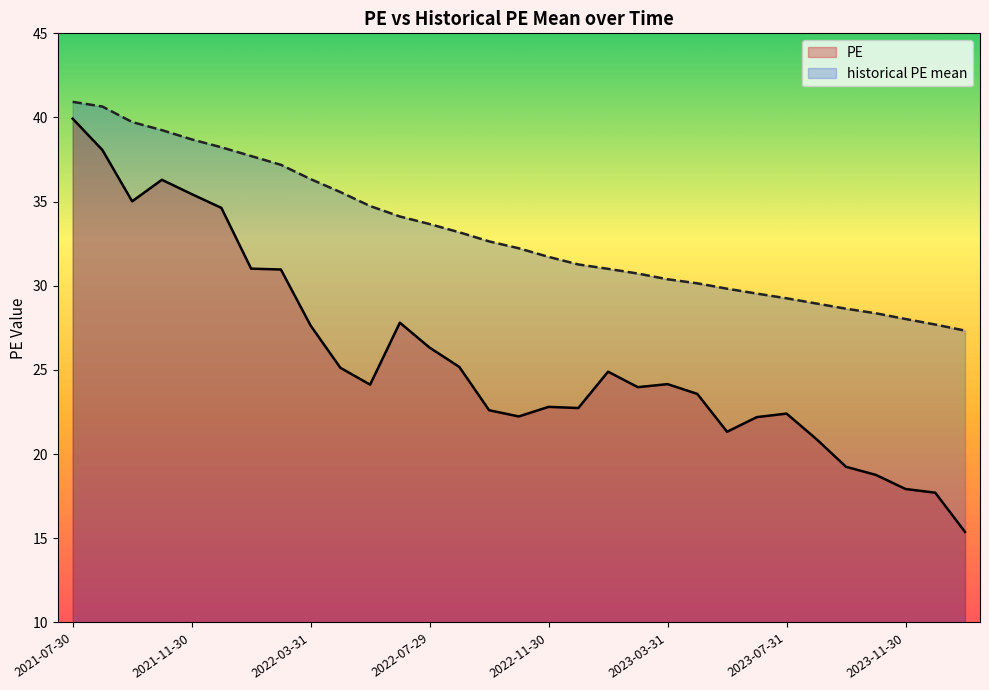

Does the chart display data point markers on the line(s)?

No